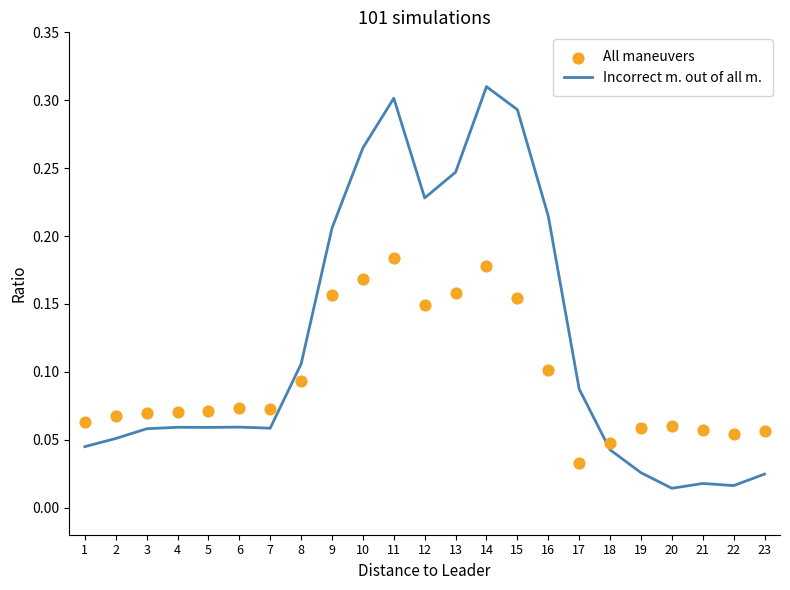

Which series has the largest total across all categories?

Incorrect m. out of all m.